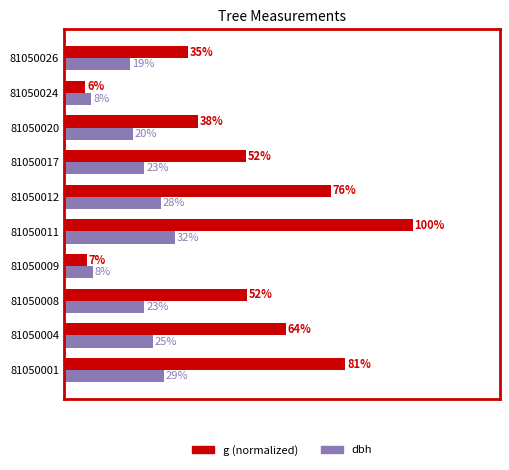

What are all the series names shown in the legend?

g (normalized), dbh